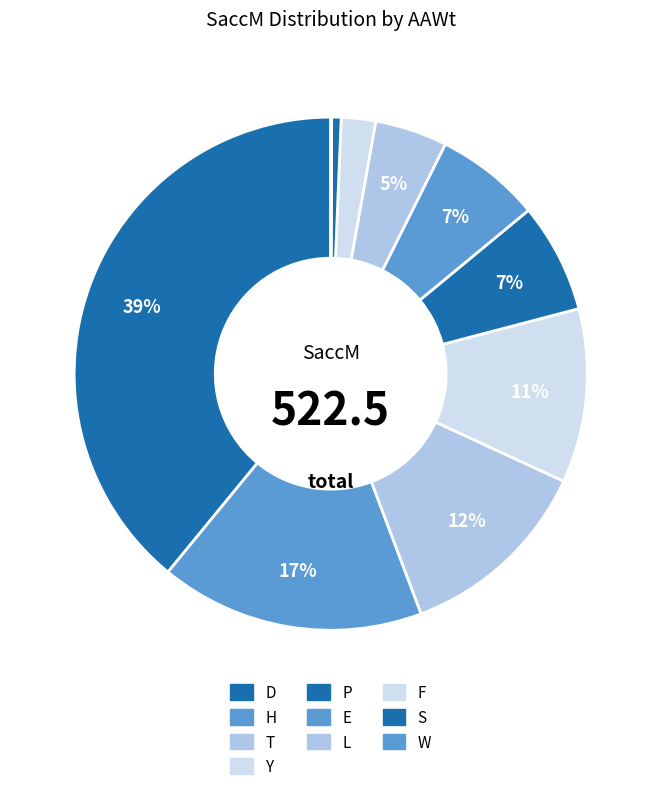

What percentage is the H slice, to the nearest percent?

17%